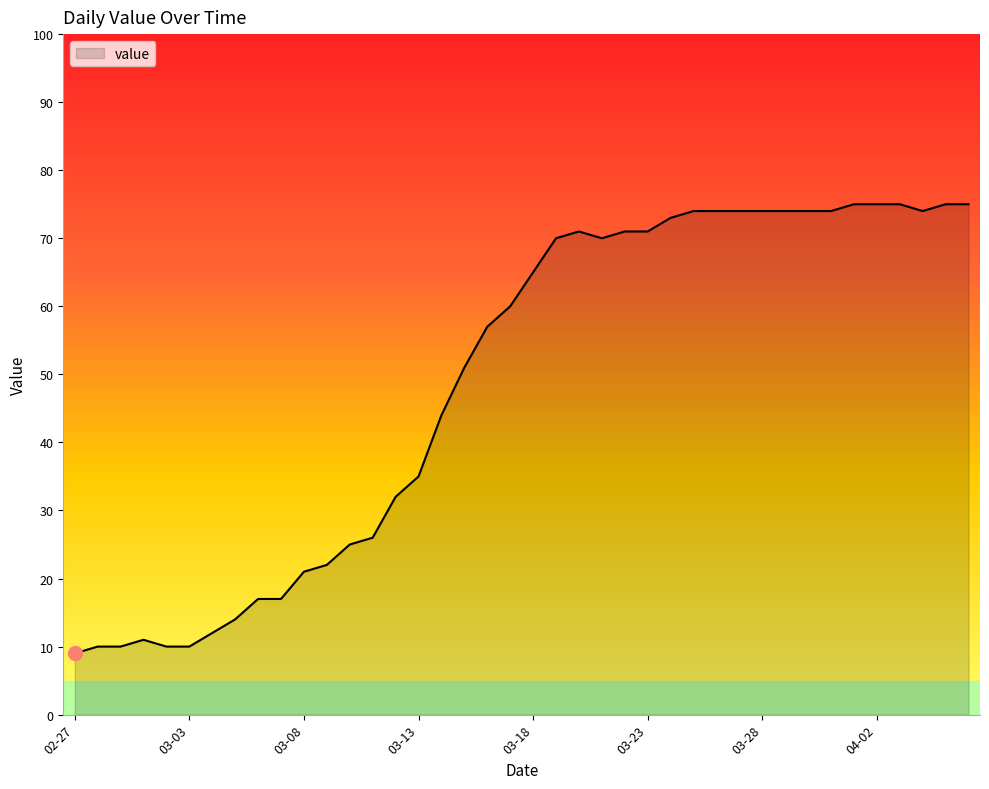

What is the greatest value displayed?

75